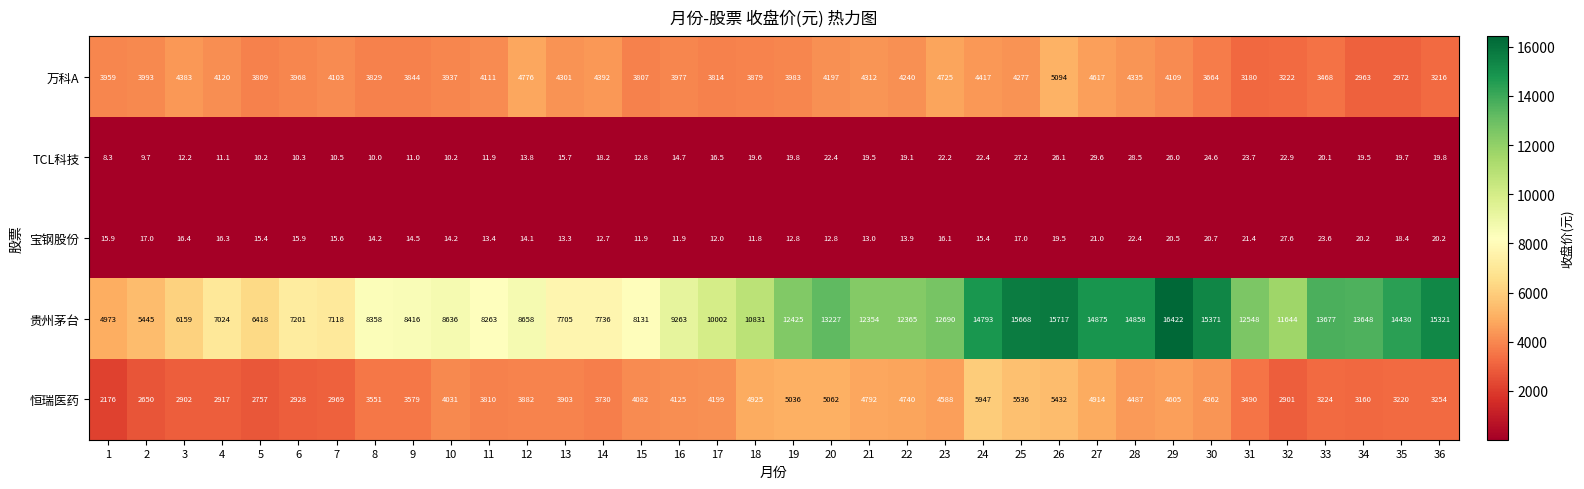

What is the average value of the 贵州茅台 series?

10899.2